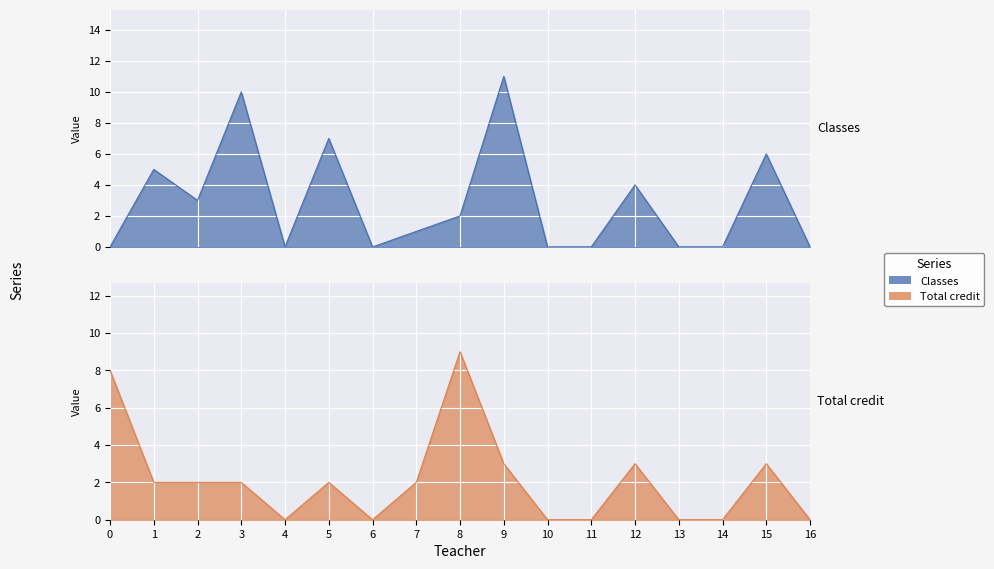

Which has a higher value, 1 or 7?

1